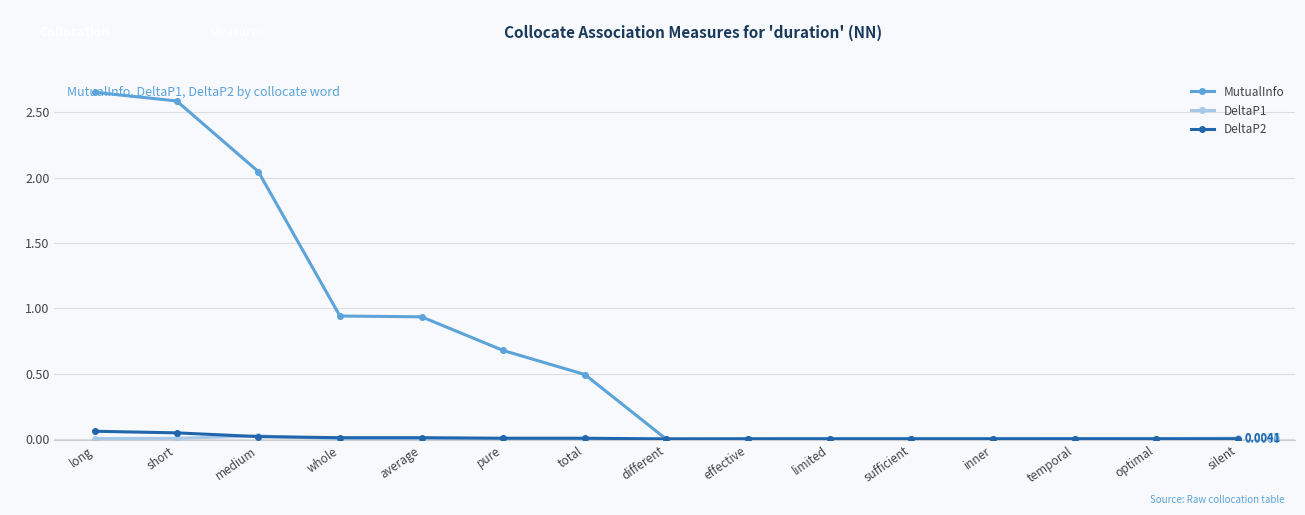

What is the label of the 2nd point from the left?

short